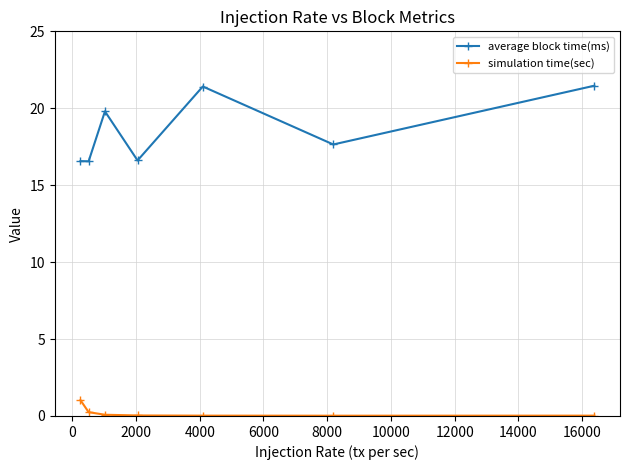

Which series has the largest total across all categories?

average block time(ms)